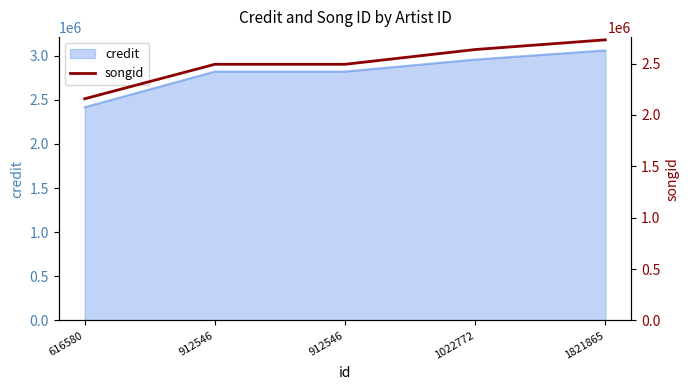

What is the difference between the maximum and minimum values?

573609